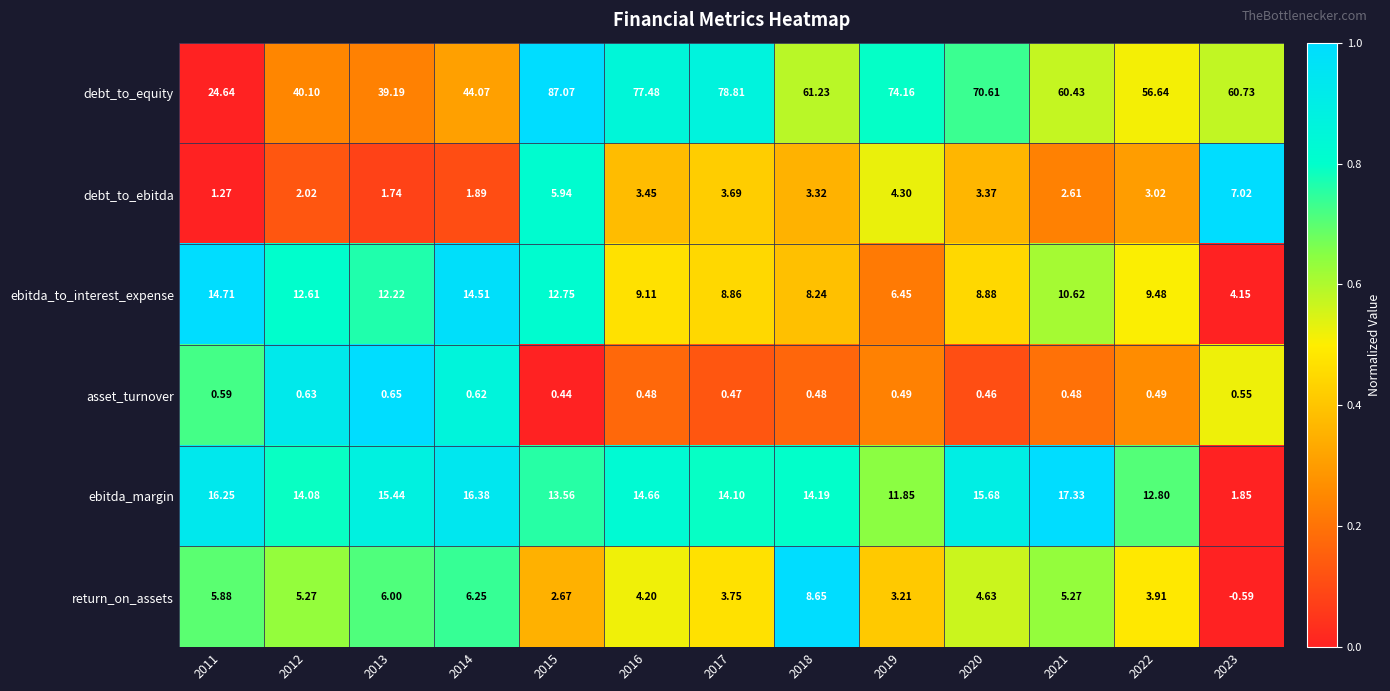

Rank the series by their maximum value, from highest to lowest.

debt_to_equity, ebitda_margin, ebitda_to_interest_expense, return_on_assets, debt_to_ebitda, asset_turnover